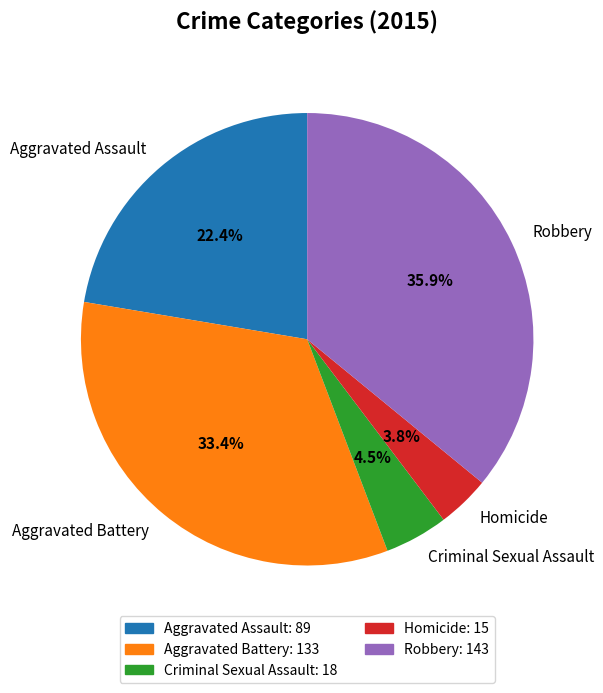

Which category has the biggest portion of the pie?

Robbery